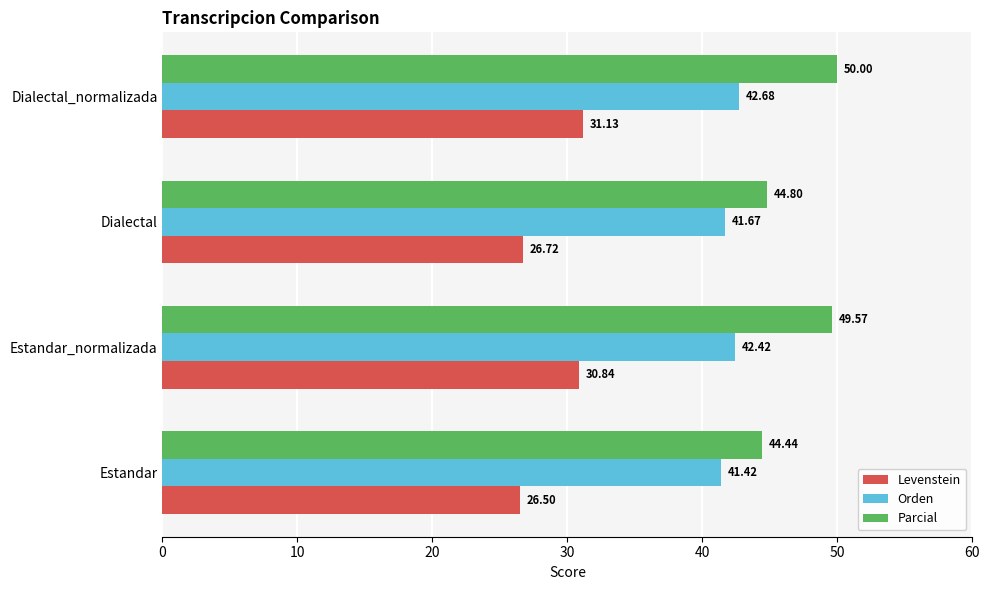

Where is Parcial nearest to the value 47?

Dialectal